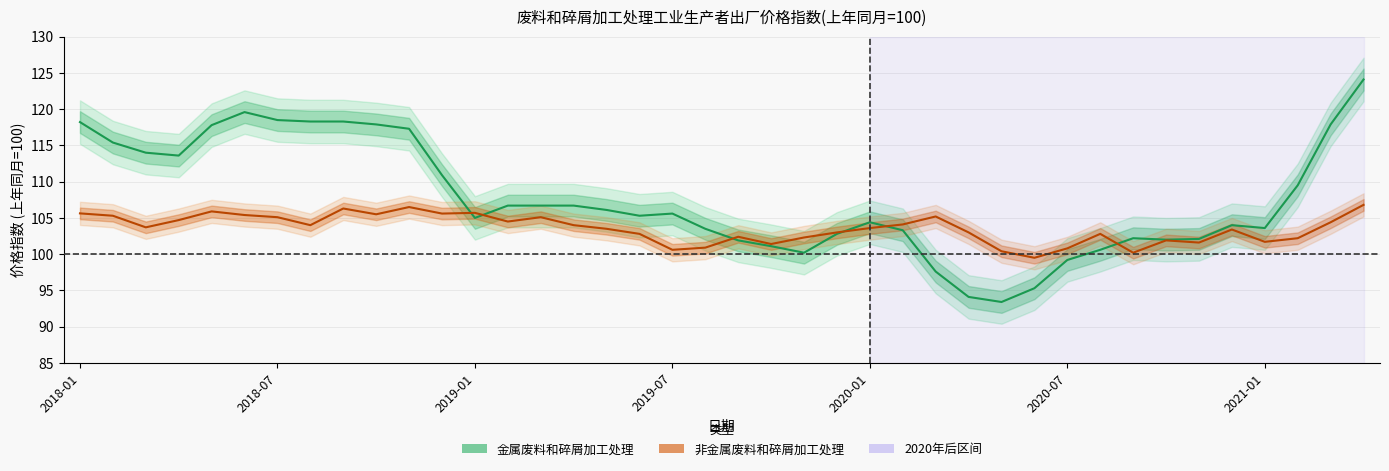

How many interior local peaks does the 非金属废料和碎屑加工处理 series have?

10